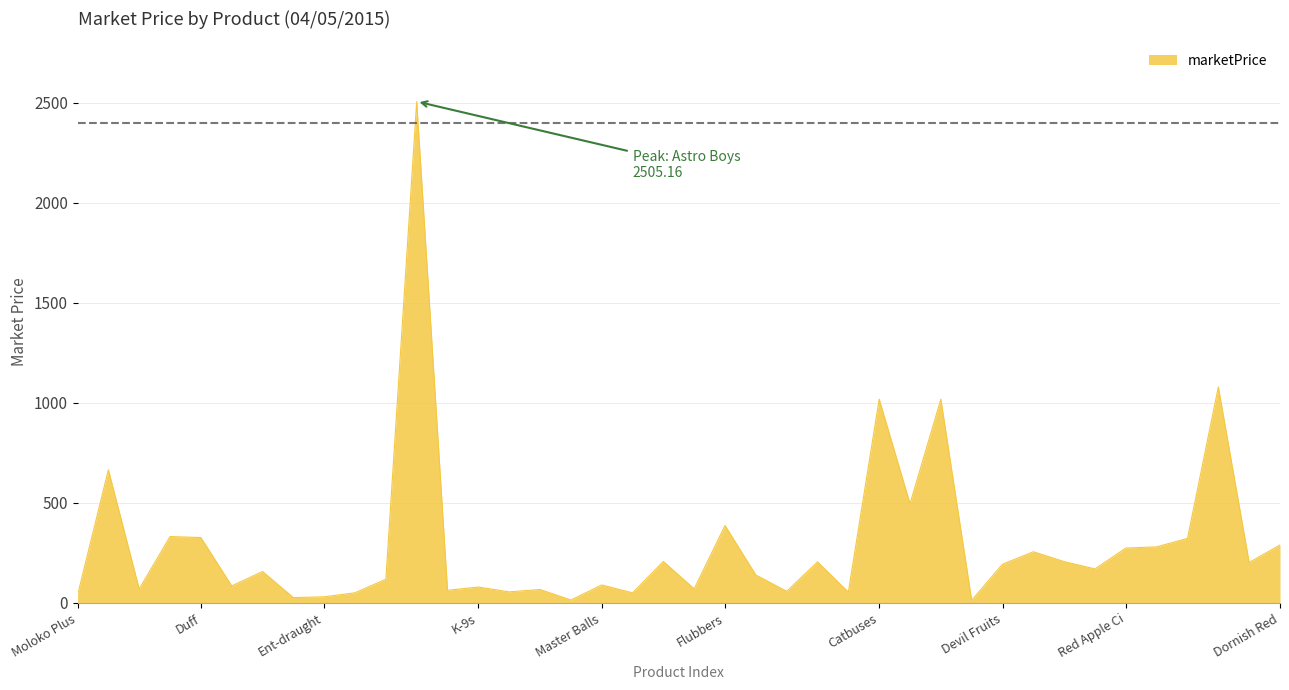

What is the difference between the maximum and minimum values?

2491.8